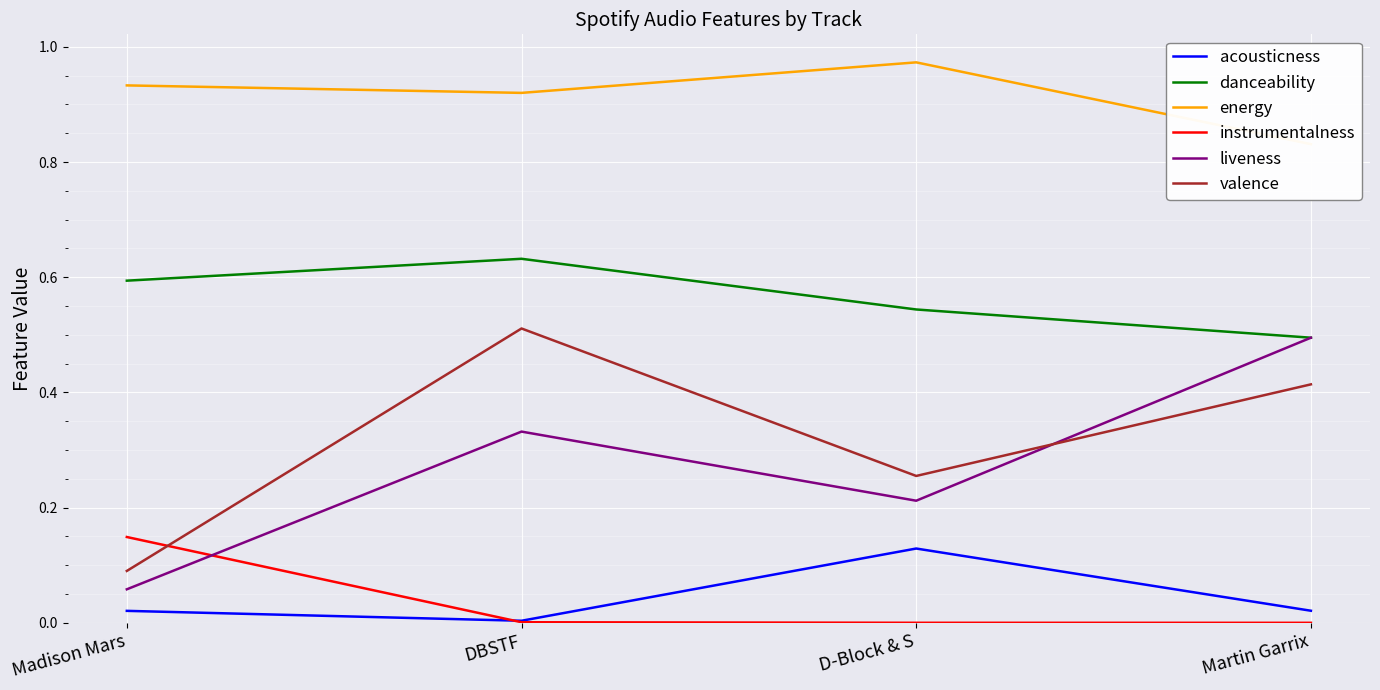

What is the label of the 2nd point from the right?

D-Block & S